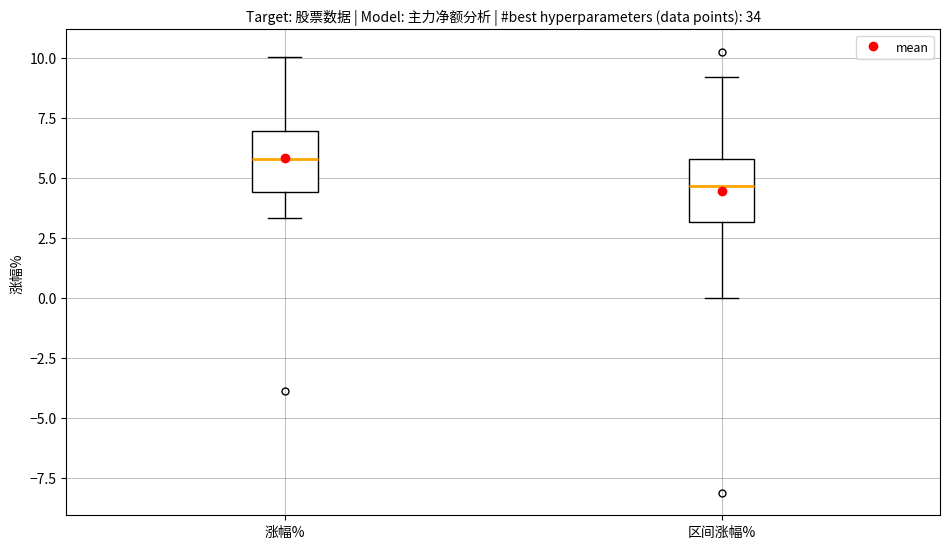

Reading left to right, read every box against the y-axis: the position of its median line, the range the box covers, and the ends of its whiskers. The values are not printed on the chart, so give them approximately, as read against the axis.

涨幅%: median 6.0, box 4.5 to 7.0, whiskers 3.5 to 10.0
区间涨幅%: median 4.5, box 3.0 to 6.0, whiskers 0.0 to 9.0